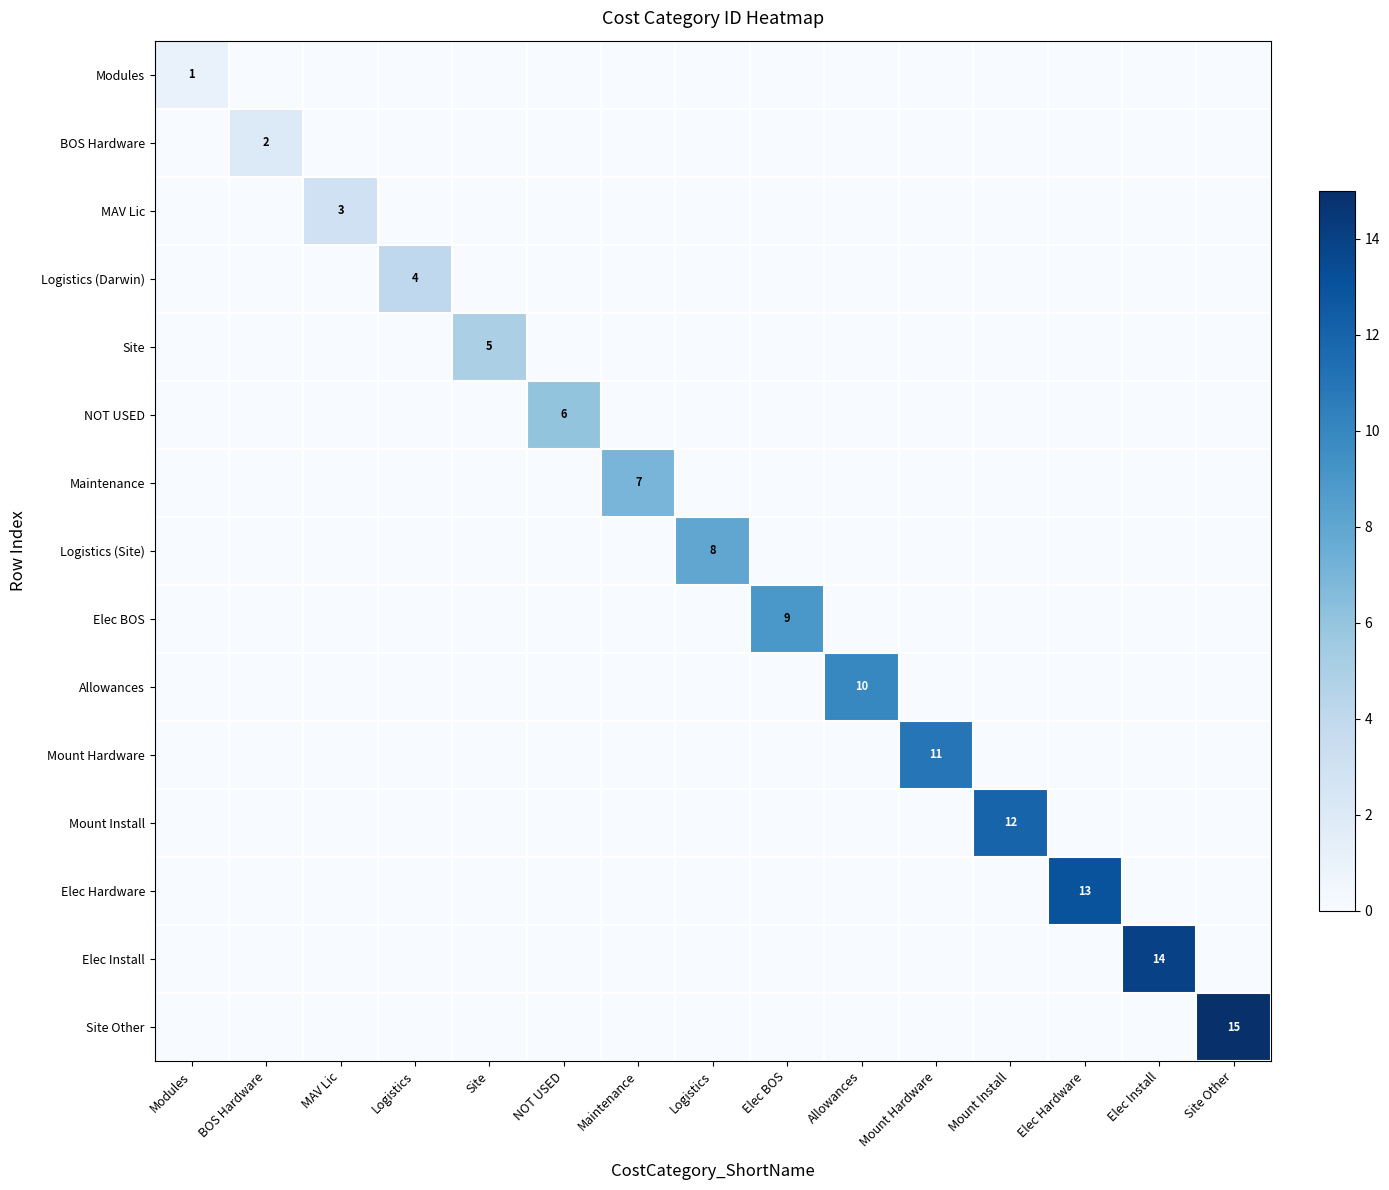

What is the highest value of the Allowances series?

10